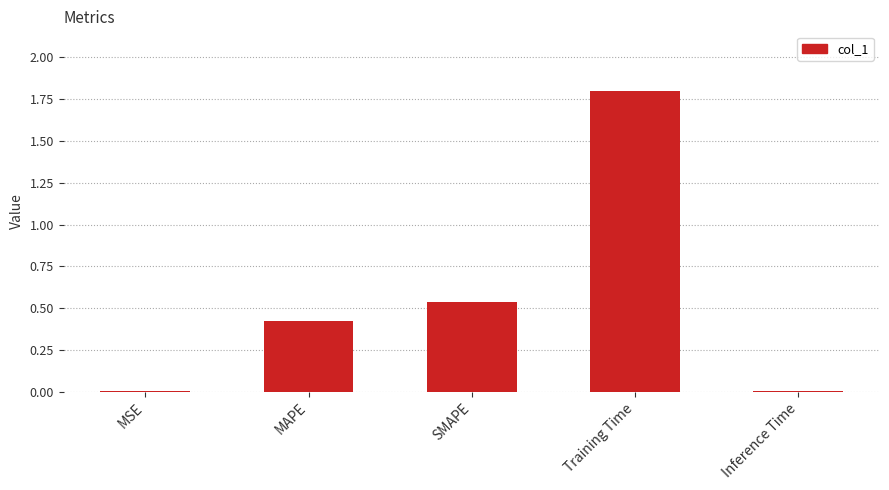

Are the bars horizontal?

No